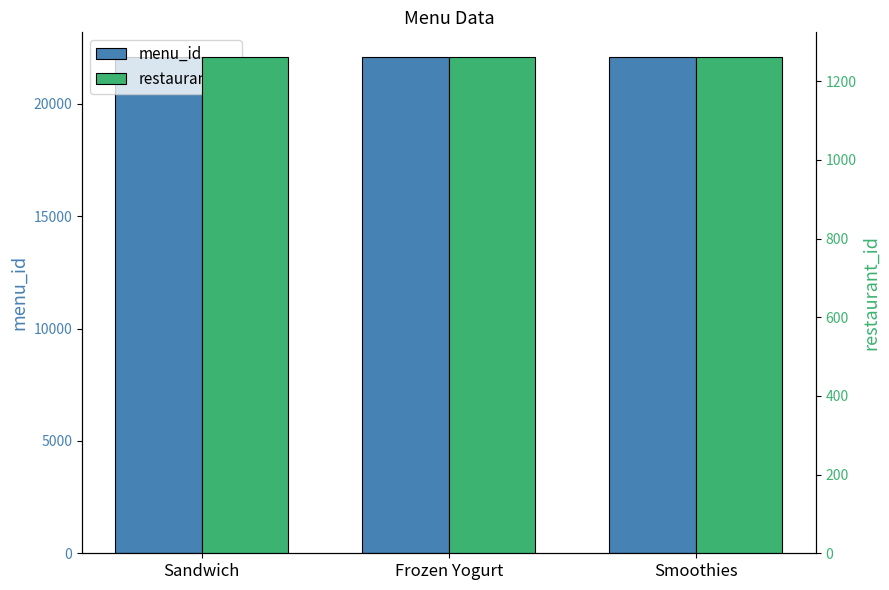

Which series has the largest total across all categories?

menu_id